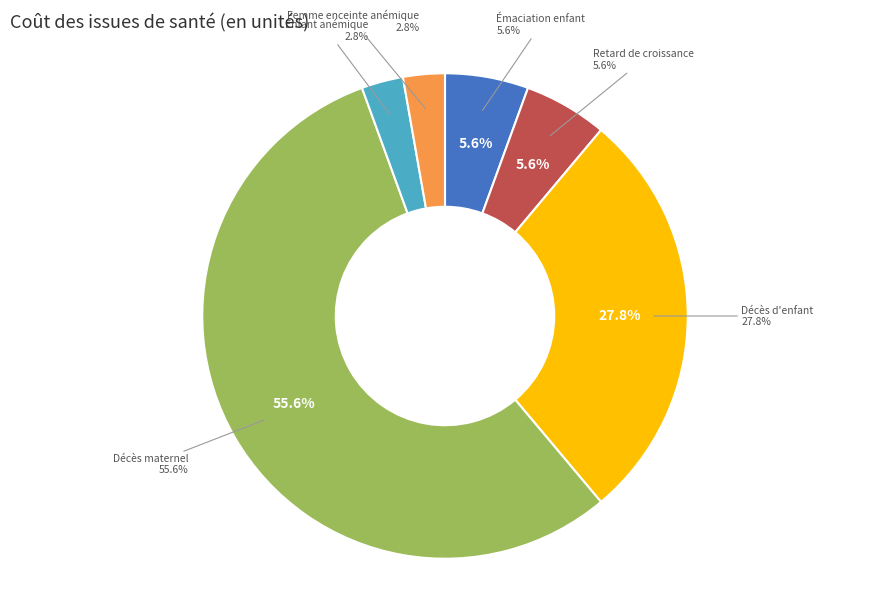

What percentage is NOT represented by Décès maternel?

44.4%